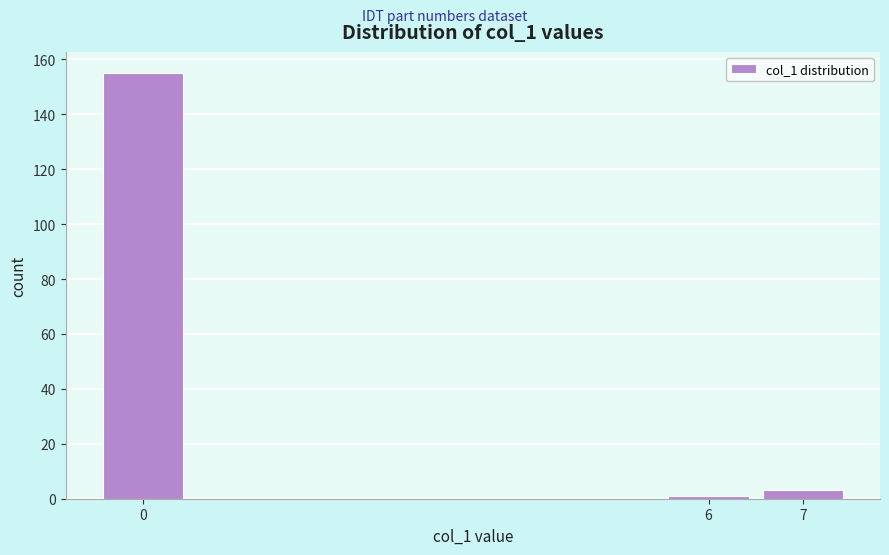

What is the height of the bar covering -0.5 to 0.5 on the x-axis? The values are not printed on the chart, so give them approximately, as read against the axis.

156